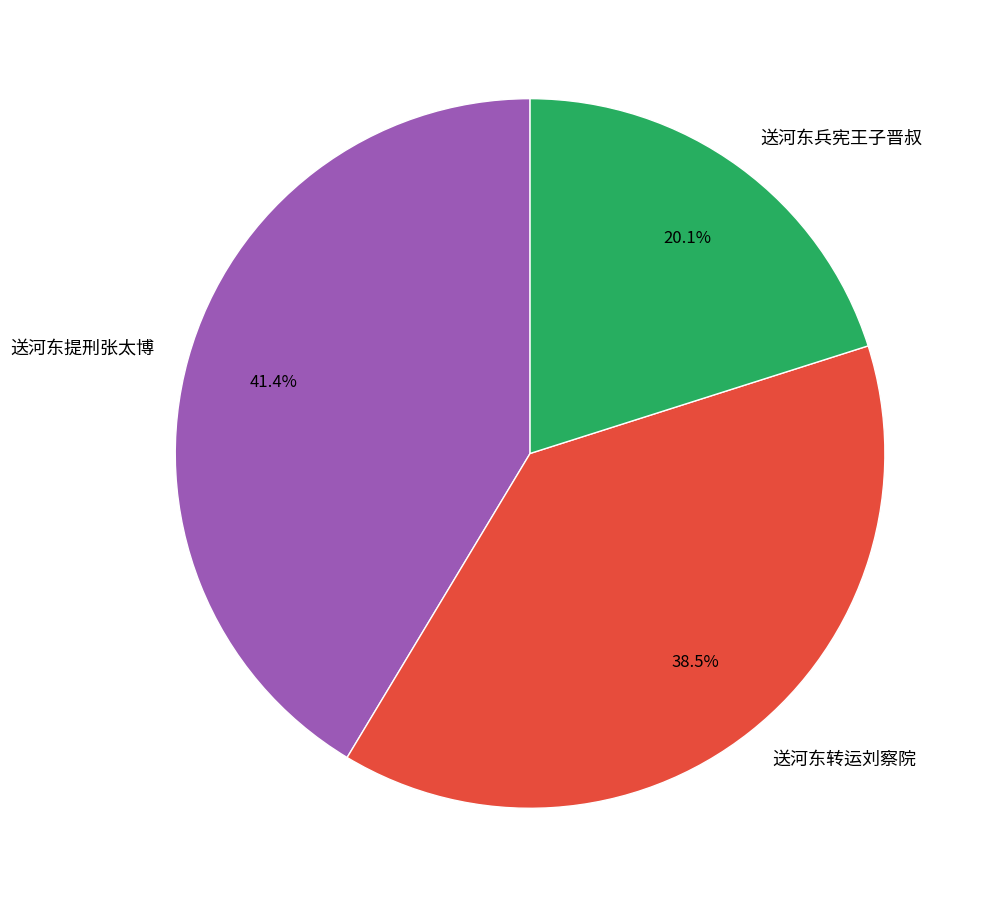

Rank the categories by value from highest to lowest.

送河东提刑张太博, 送河东转运刘察院, 送河东兵宪王子晋叔